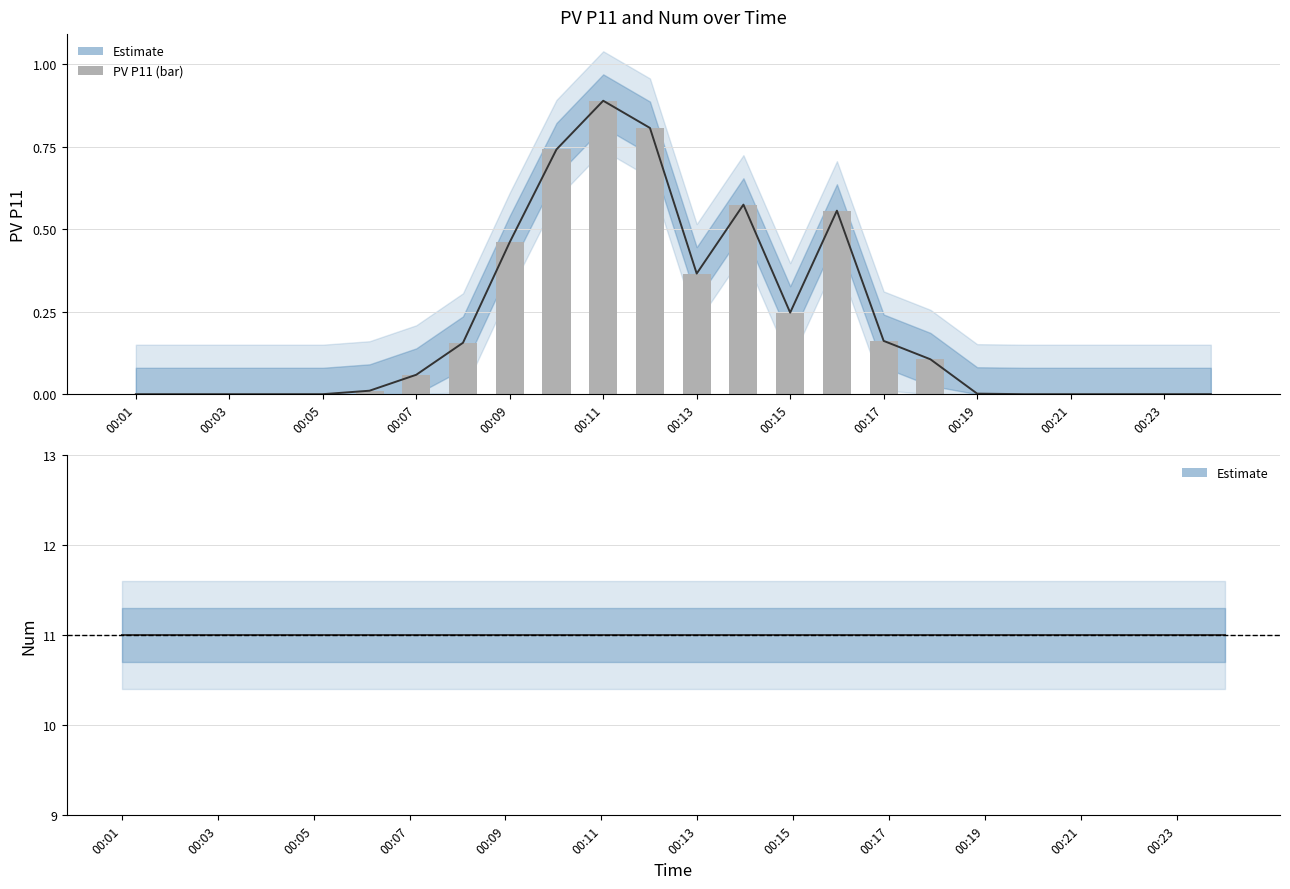

What is the difference between the second highest and second lowest values in the PV P11 series?

0.8